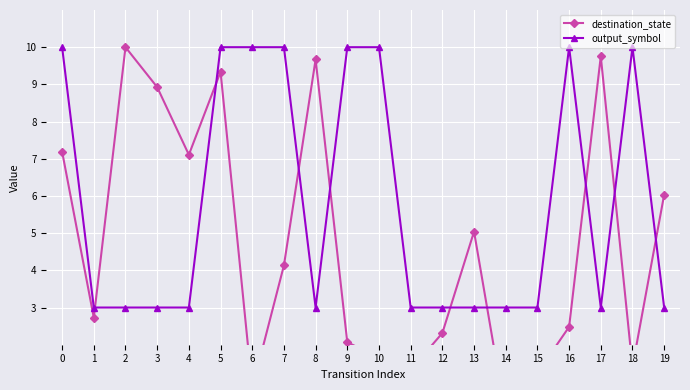

What is the sum of all output_symbol values?

116